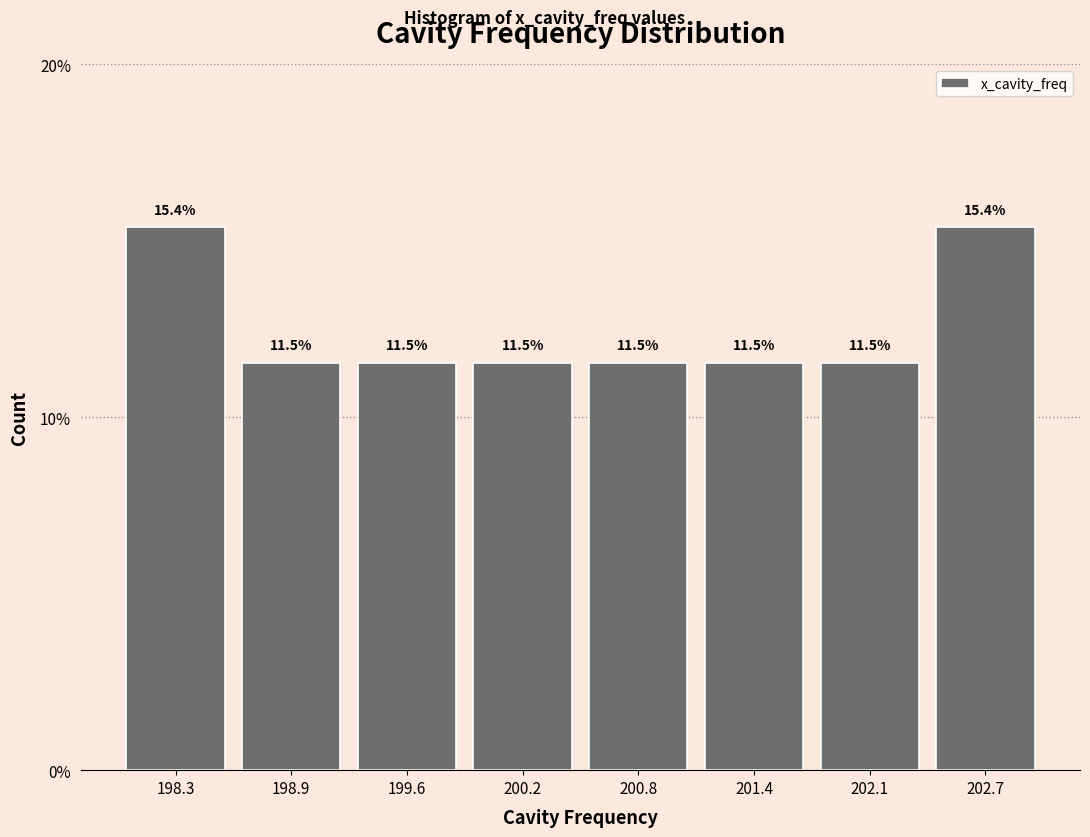

Reading left to right, transcribe this chart: for each bar, give the range it covers on the x-axis and its height. The bar edges are not printed on the chart, so give them approximately, as read against the axis.

198.0 to 198.6: 15.4
198.6 to 199.3: 11.5
199.3 to 199.9: 11.5
199.9 to 200.5: 11.5
200.5 to 201.1: 11.5
201.1 to 201.8: 11.5
201.8 to 202.4: 11.5
202.4 to 203.0: 15.4